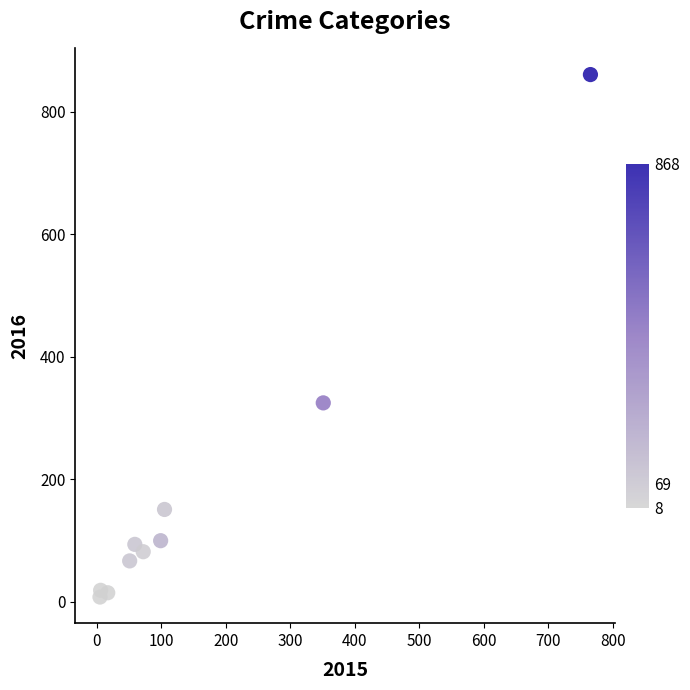

What Y value in the scatter plot is closest to 434?

325